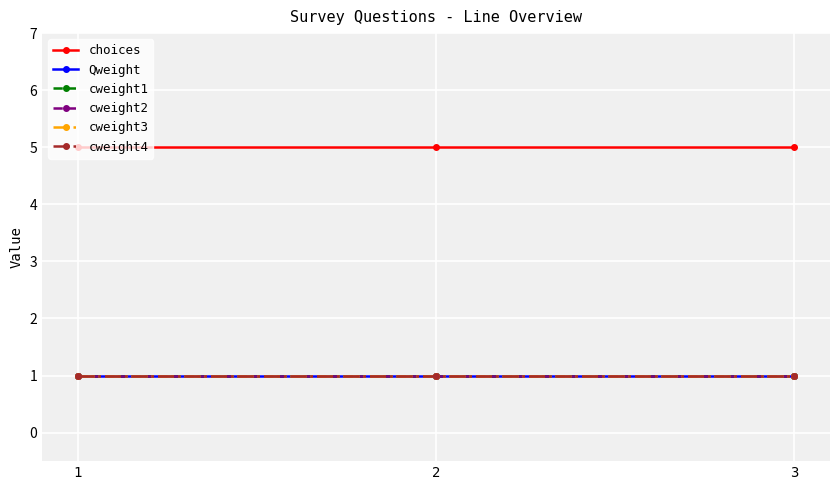

Does the chart have visible grid lines?

Yes